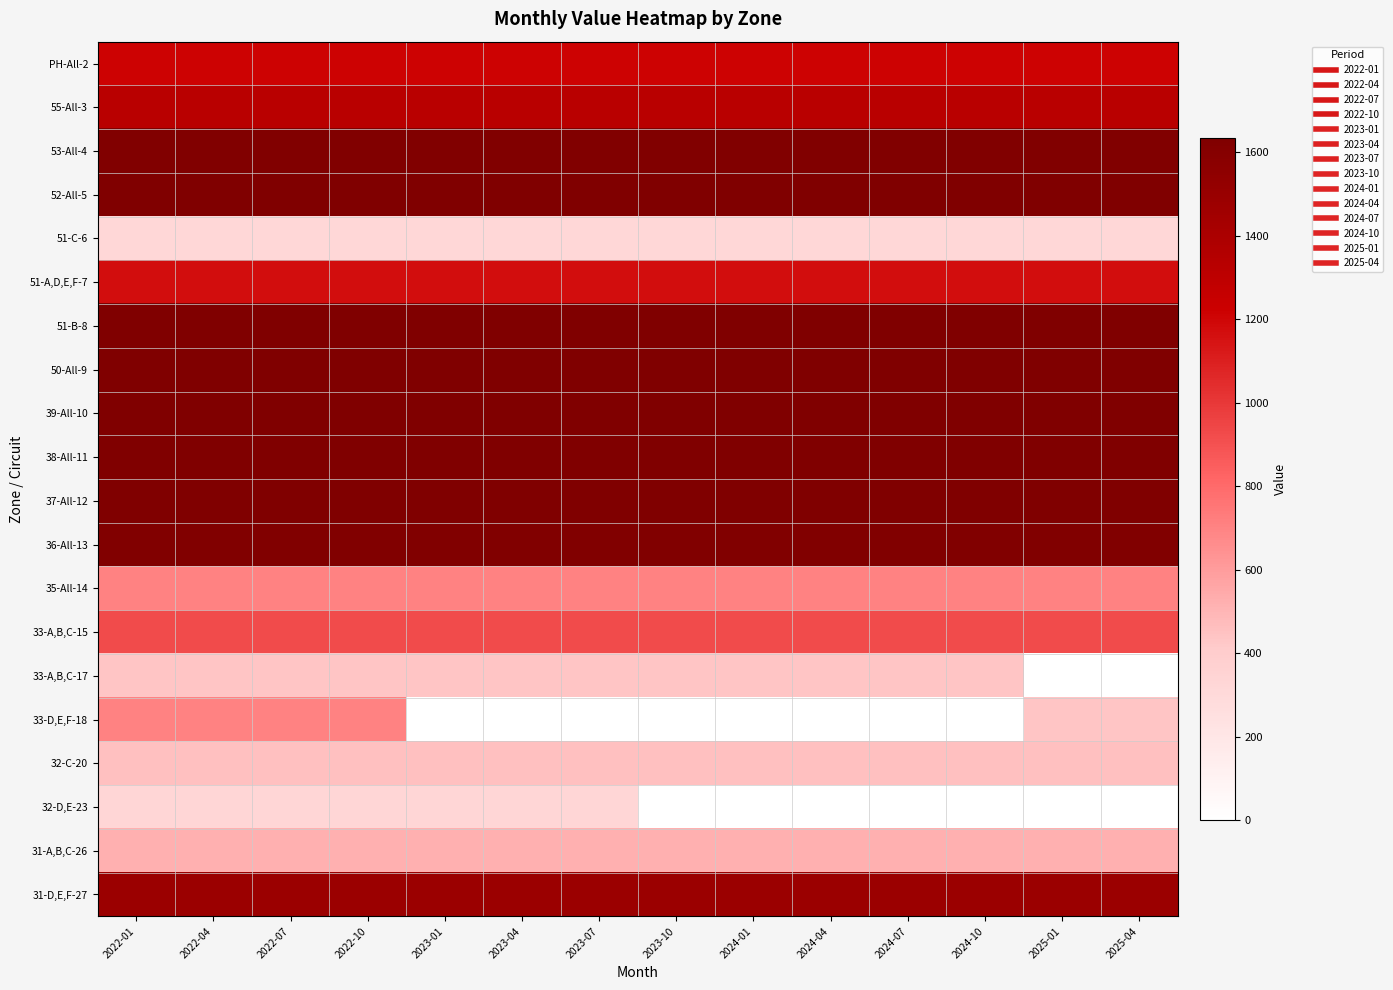

Which has a higher value, 2023-10 or 2022-10?

2023-10